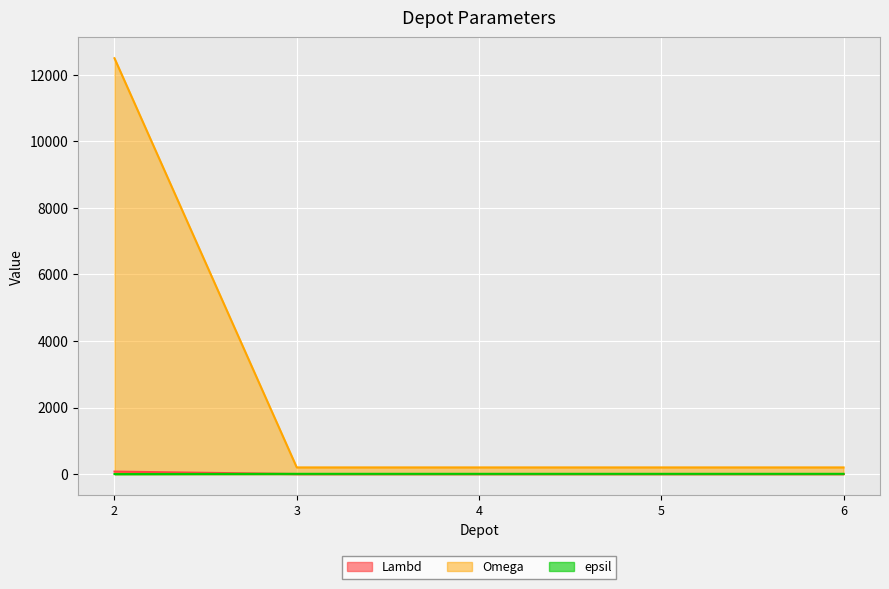

Reading right to left, extract all data points from this chart.

Lambd: 1	1	1	1	75
Omega: 200	200	200	200	12500
epsil: 7	7	7	7	0